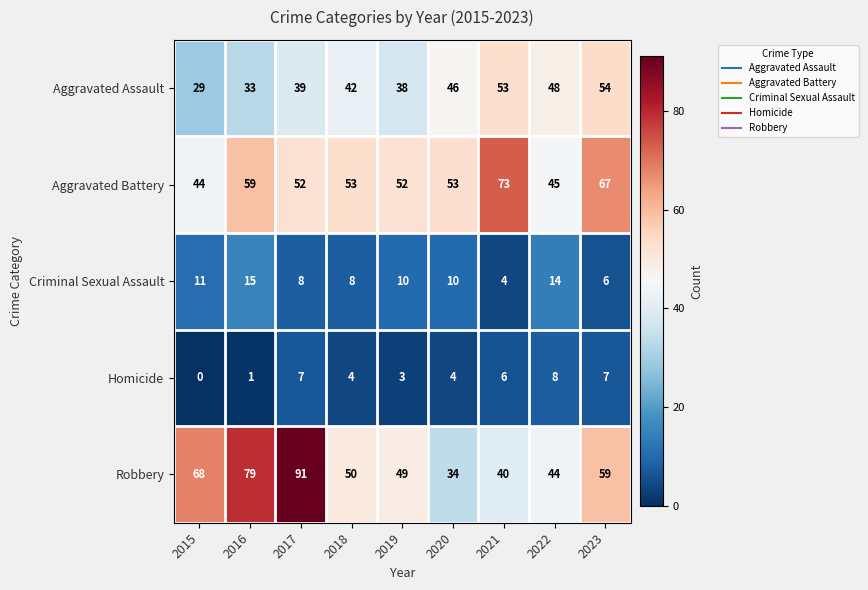

What is the lowest value of the Aggravated Assault series?

29